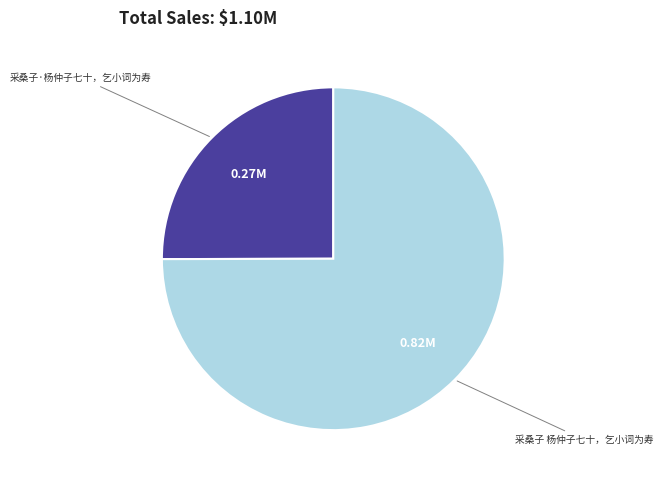

Does any single category account for the majority?

Yes